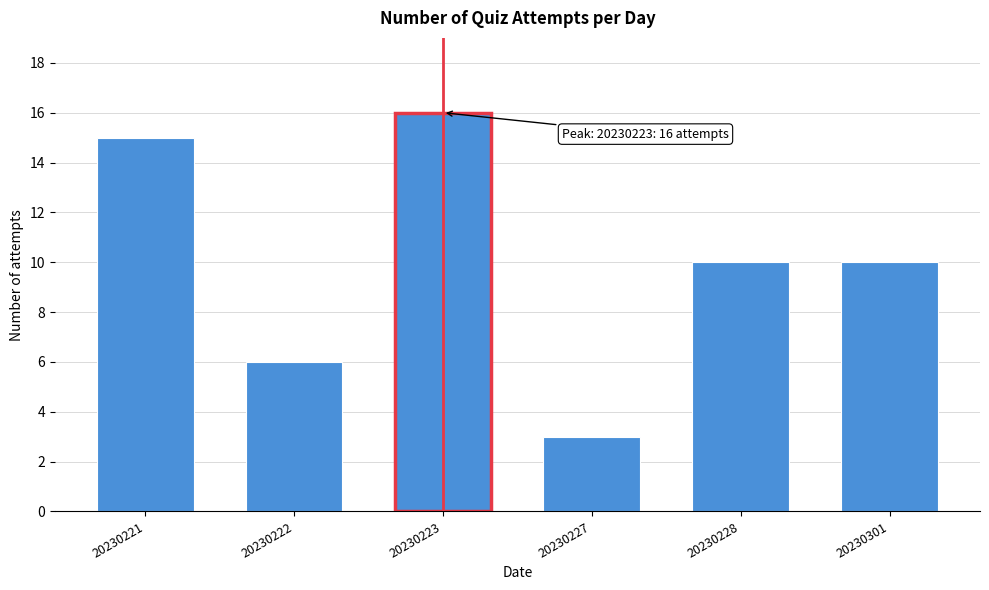

Reading left to right, what are all the values shown in this chart?

20230221=15	20230222=6	20230223=16	20230227=3	20230228=10	20230301=10